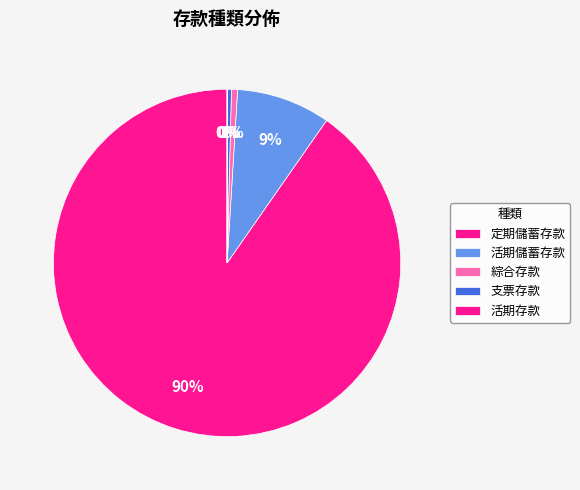

Which slice represents more than half of the pie?

定期儲蓄存款